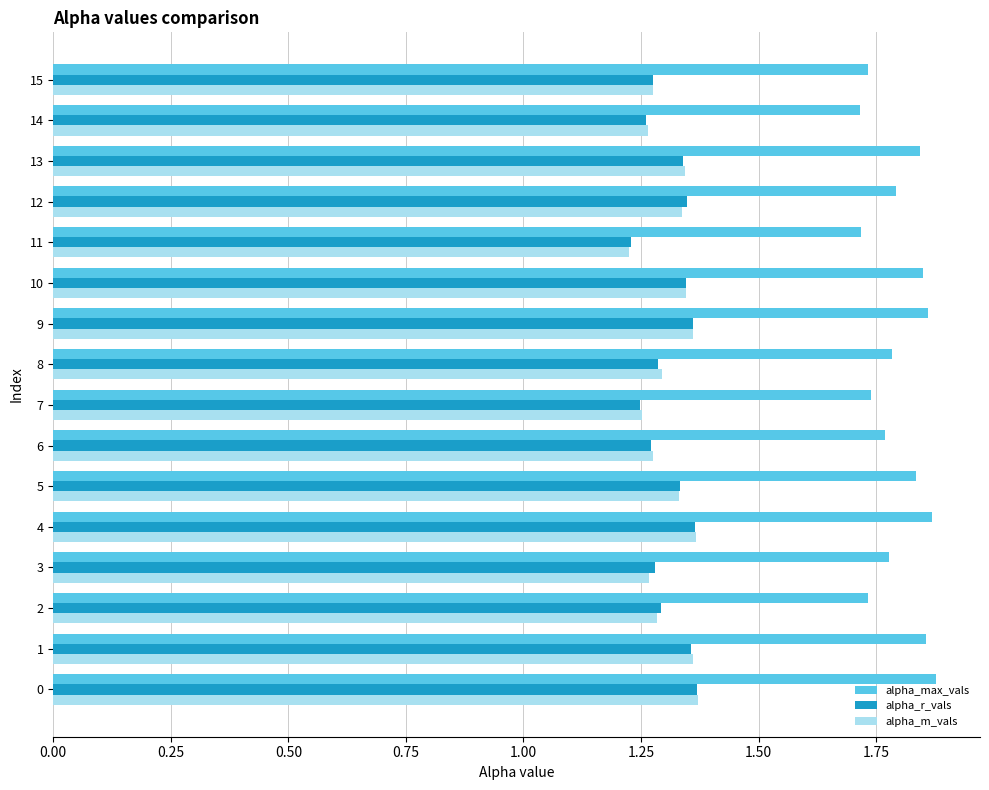

Which series changed the most between 4 and 14?

alpha_max_vals